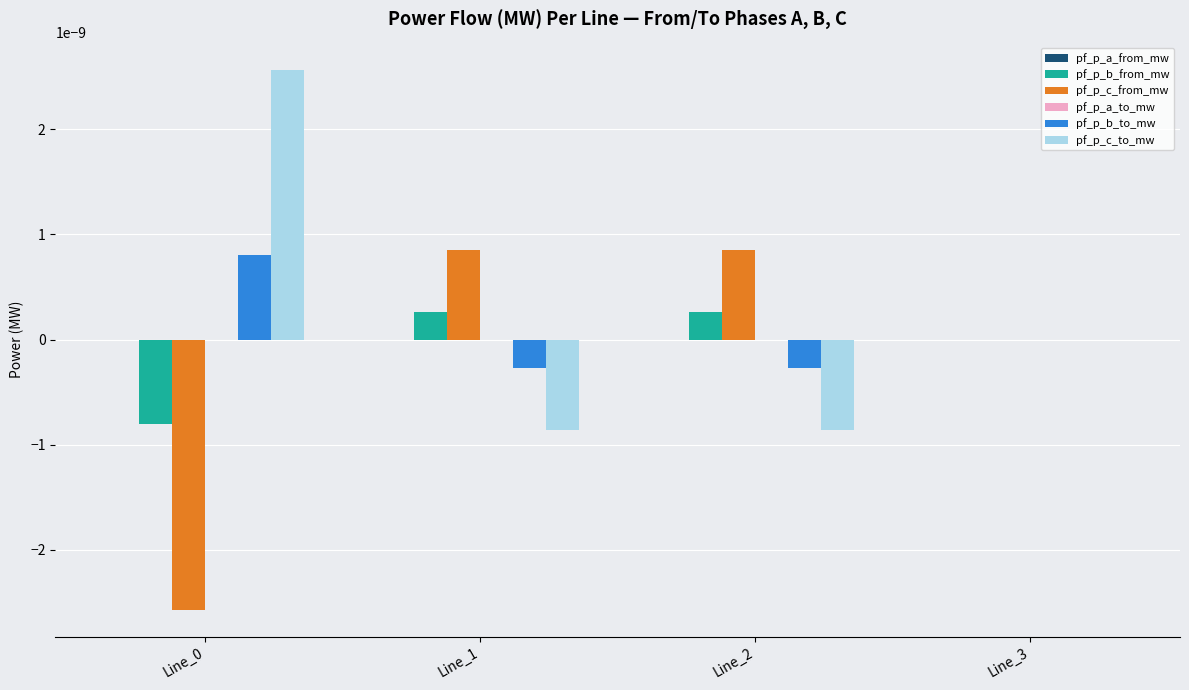

True or false: pf_p_c_from_mw has a value of 0.0 at Line_3.

True